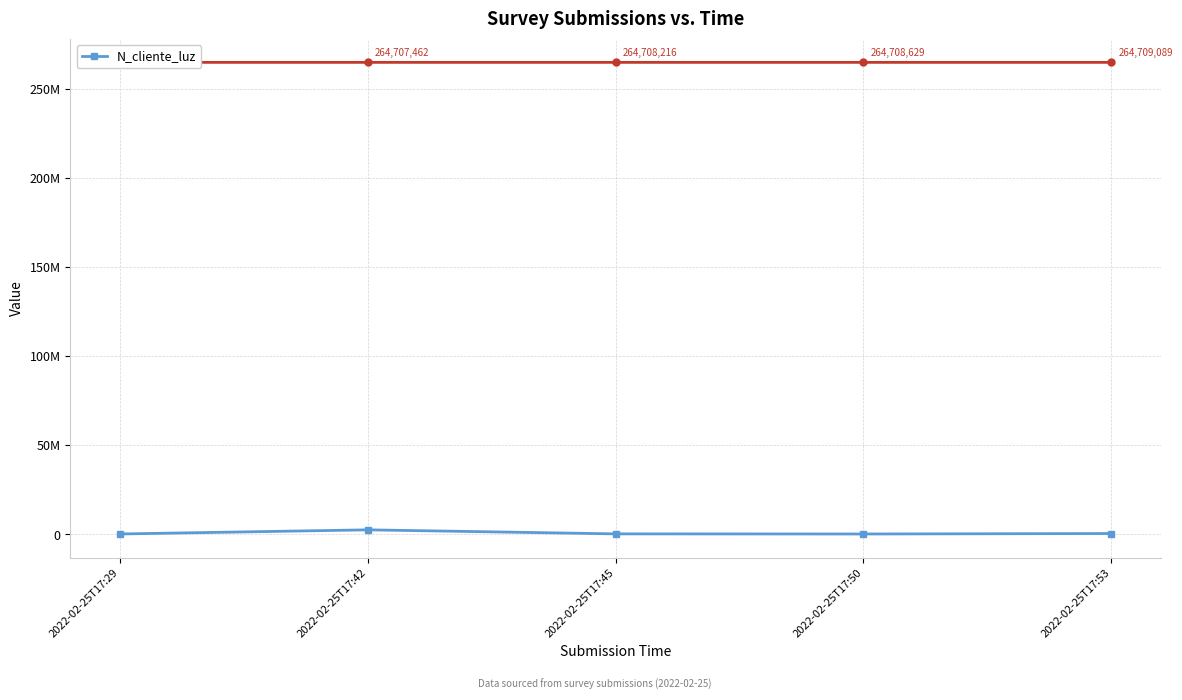

Count the number of data series in this chart.

1